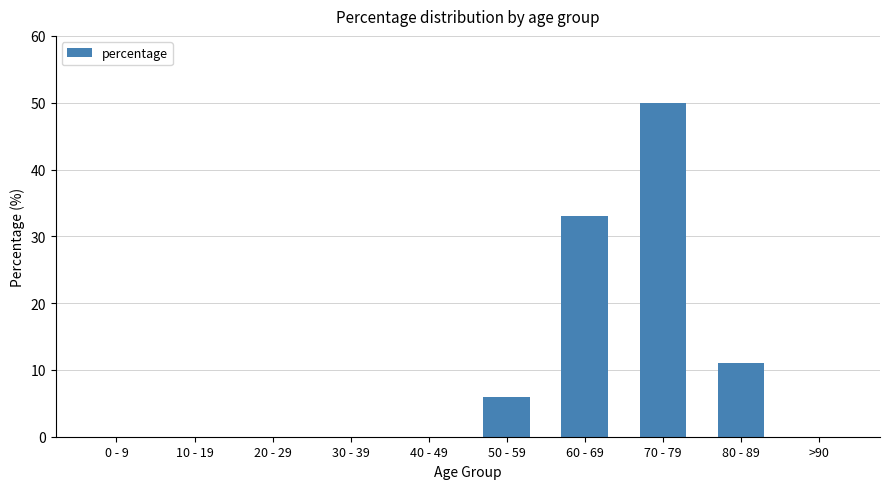

Count the number of data series in this chart.

1